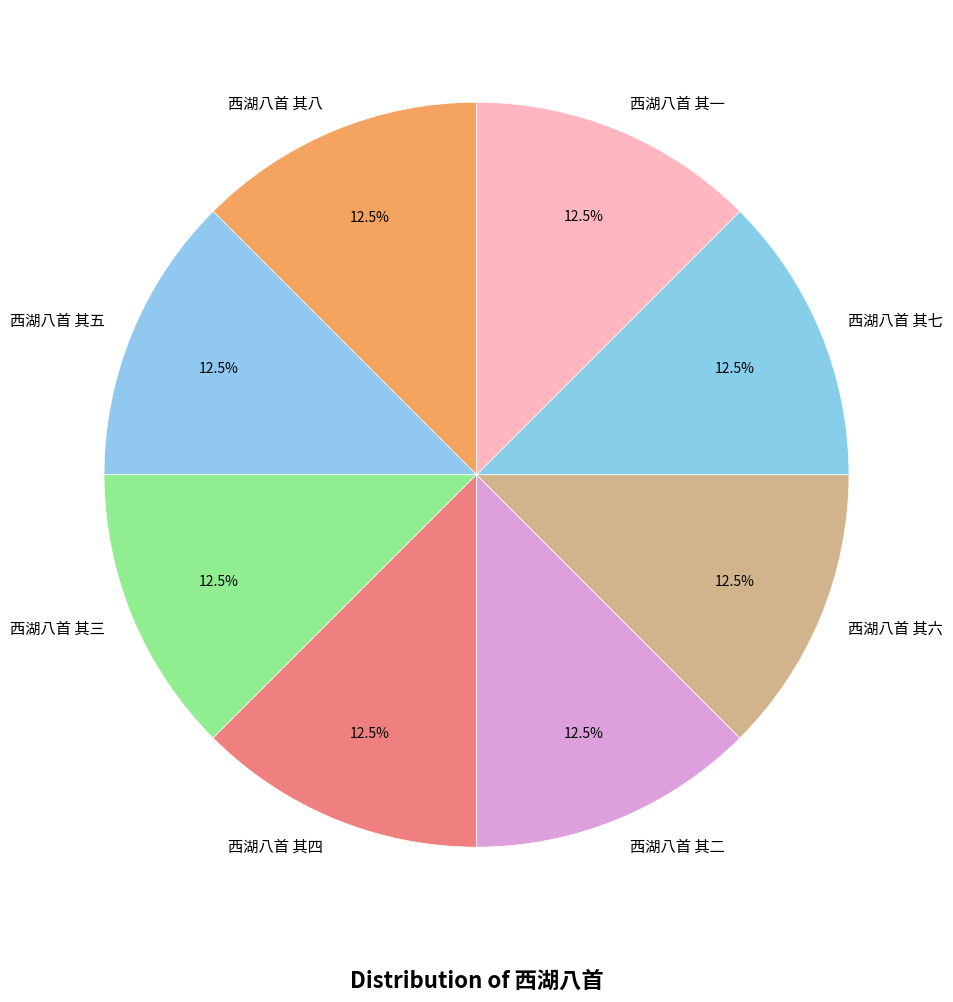

Approximately how many times larger is the value at 西湖八首 其六 compared to 西湖八首 其一?

1.0